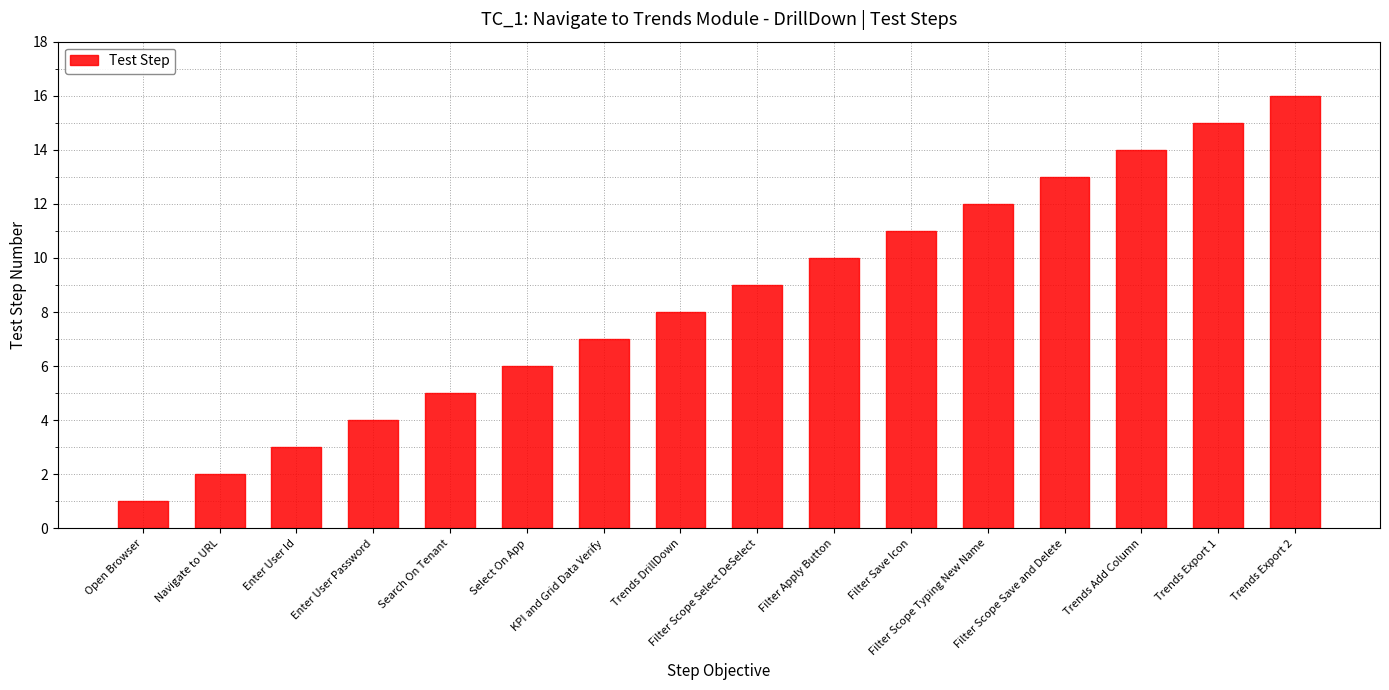

Rank the categories by value from highest to lowest.

Trends Export 2, Trends Export 1, Trends Add Column, Filter Scope Save and Delete, Filter Scope Typing New Name, Filter Save Icon, Filter Apply Button, Filter Scope Select DeSelect, Trends DrillDown, KPI and Grid Data Verify, Select On App, Search On Tenant, Enter User Password, Enter User Id, Navigate to URL, Open Browser